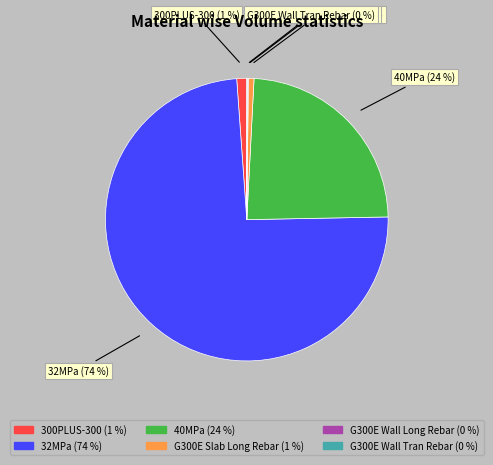

Is there any slice that represents more than half of the pie?

Yes